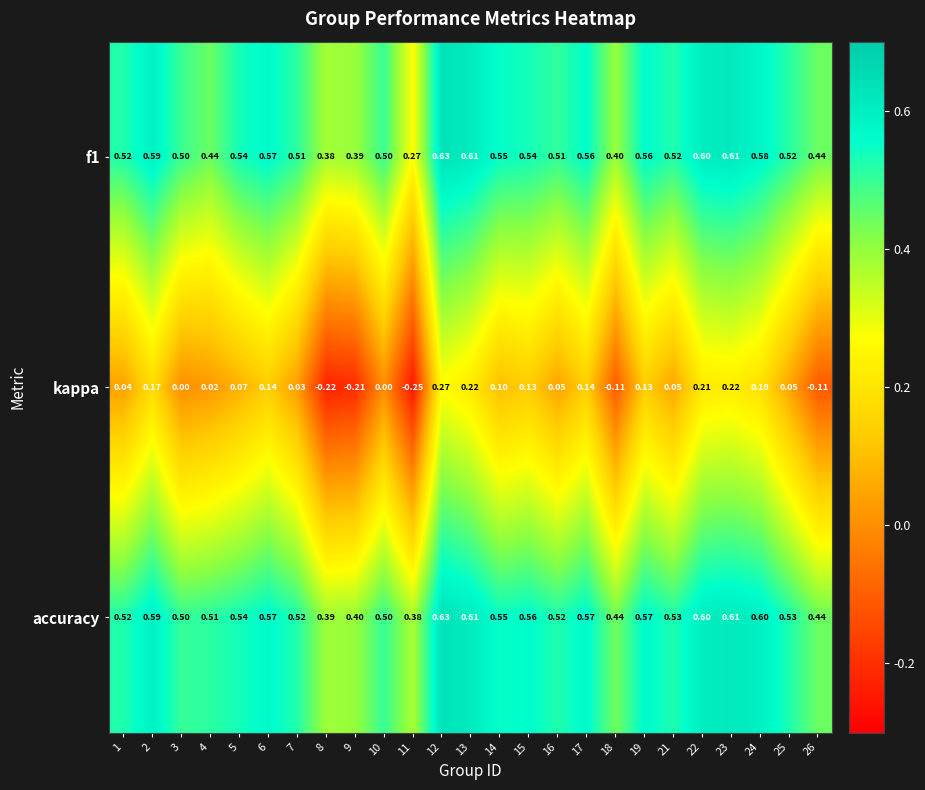

At which category is the sum across all series the highest?

12